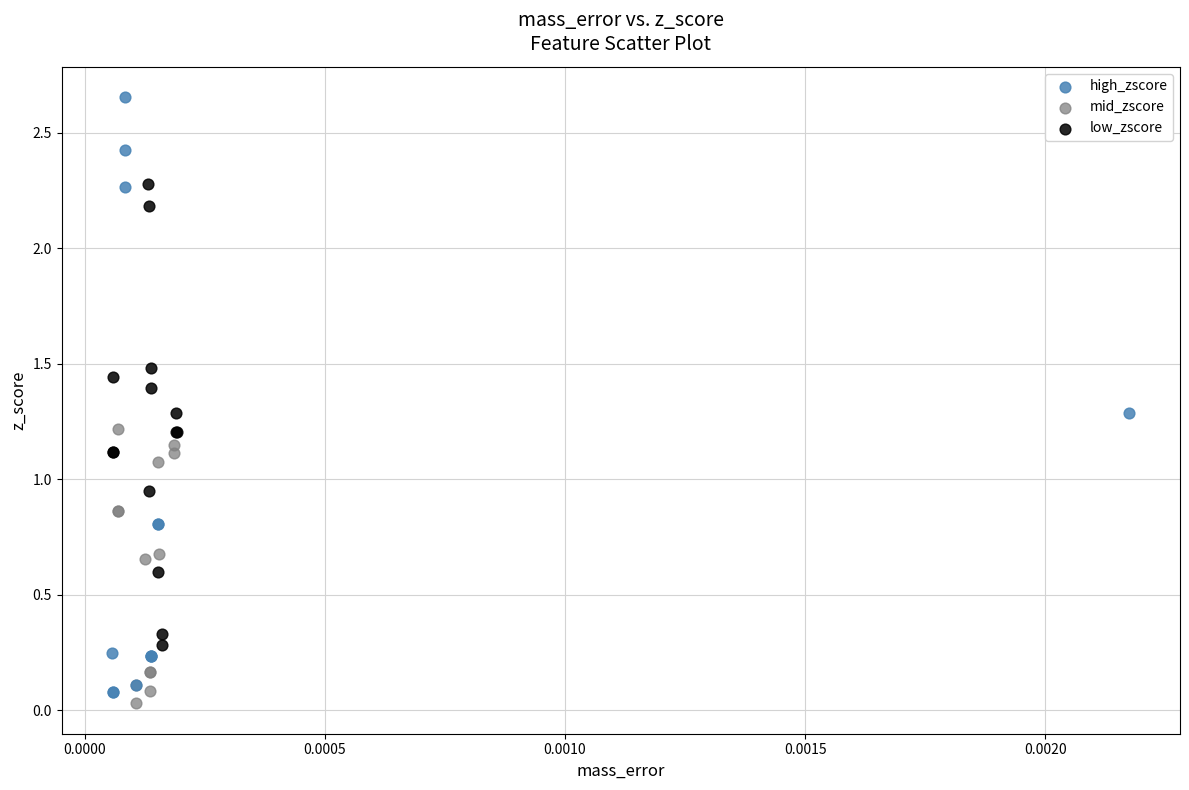

Which series reaches the maximum Y coordinate?

high_zscore